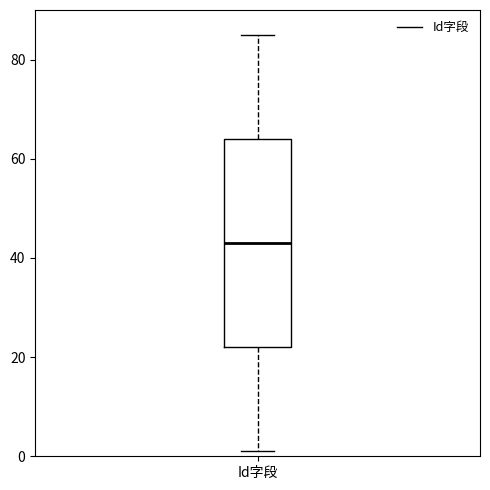

Read this box plot against the y-axis: the position of the median line, the range covered by the box, and the ends of both whiskers. The values are not printed on the chart, so give them approximately, as read against the axis.

median 44, box 22 to 64, whiskers 2 to 86